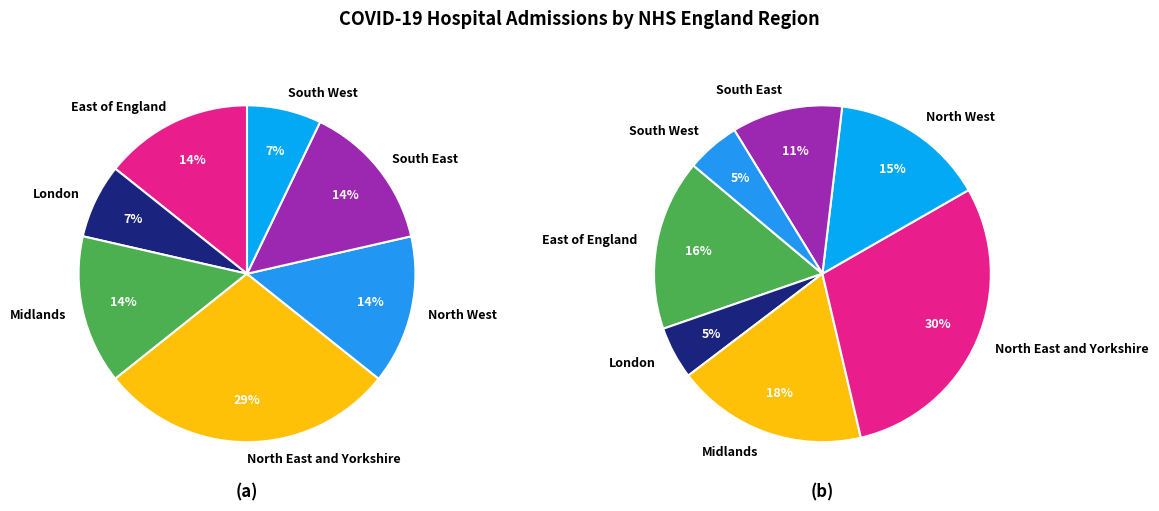

What percentage is the Midlands slice, to the nearest percent?

14%